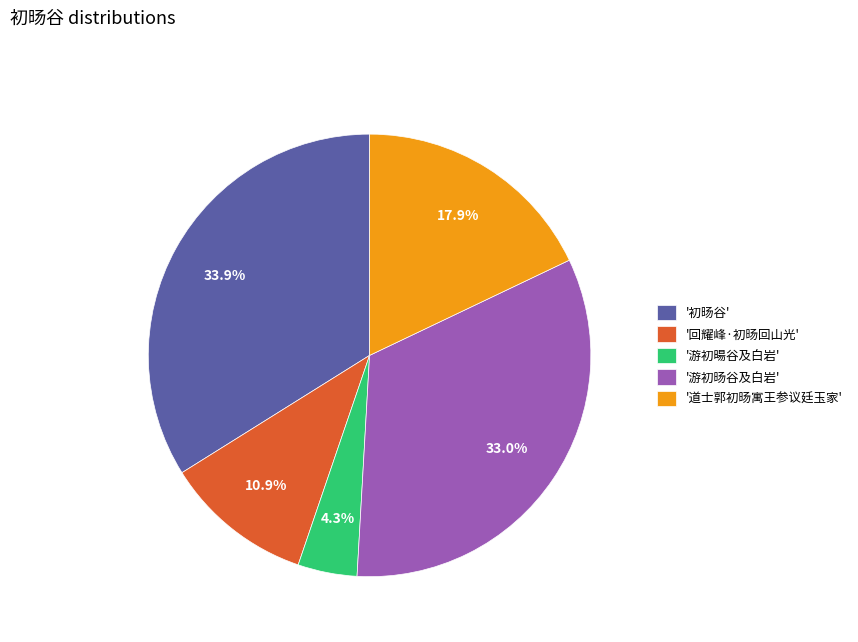

Is there a majority slice in this chart?

No